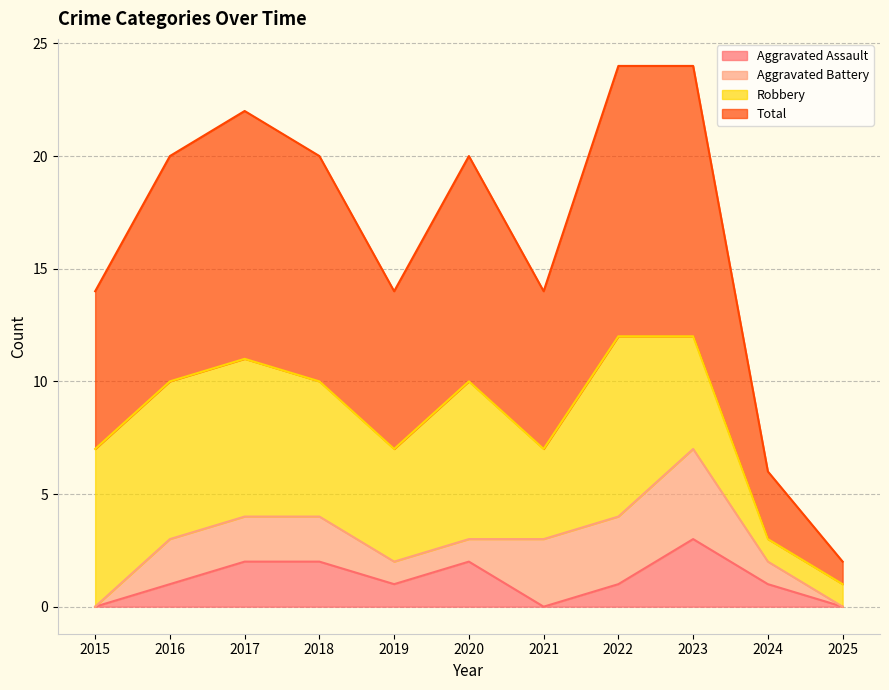

Is it true that Aggravated Assault equals 1 at 2024?

True